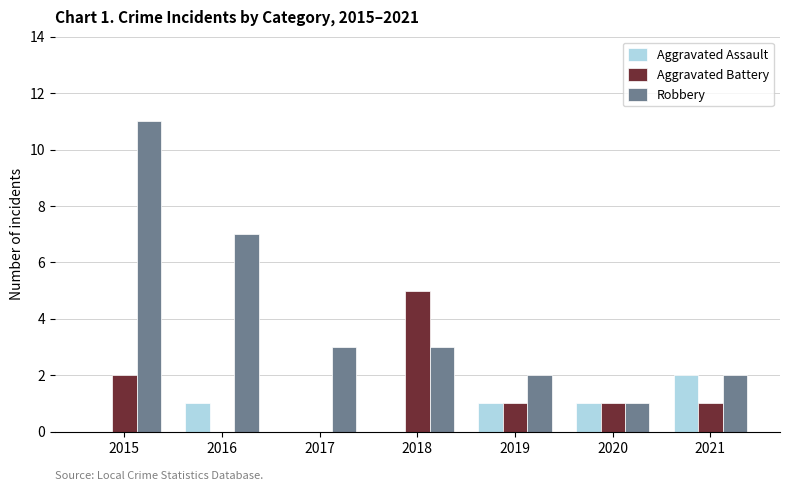

What is the maximum value for Aggravated Battery?

5